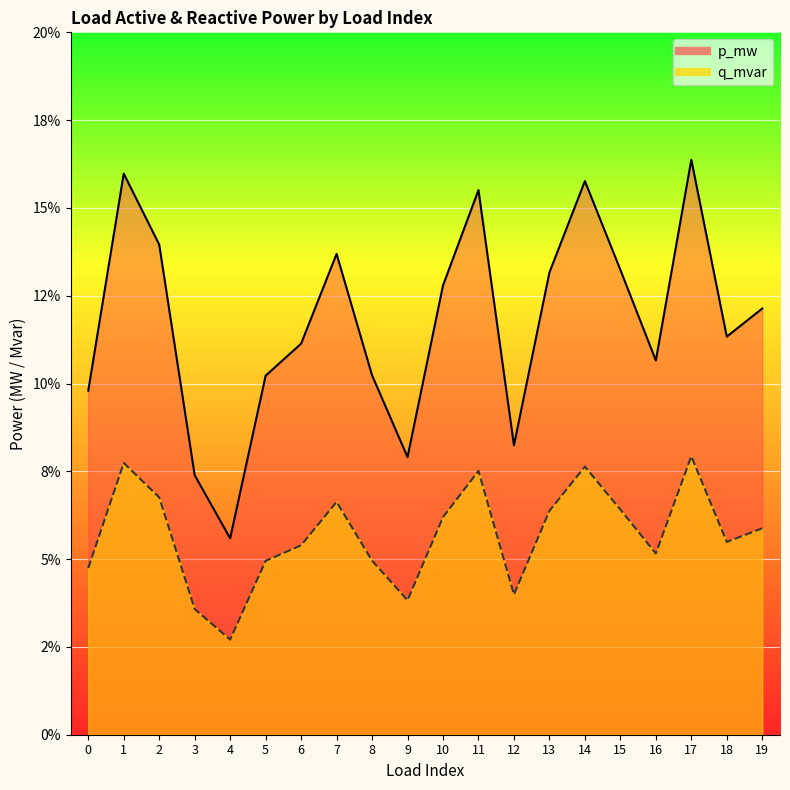

The p_mw series shows 0.2 at 15. True or false?

False